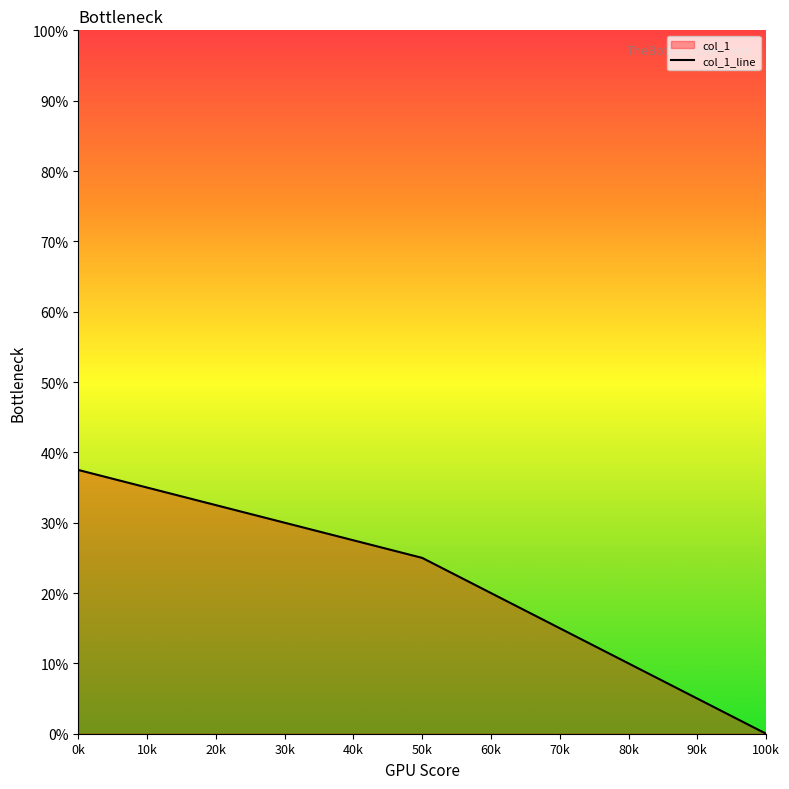

What is the difference between the maximum and minimum values?

0.4